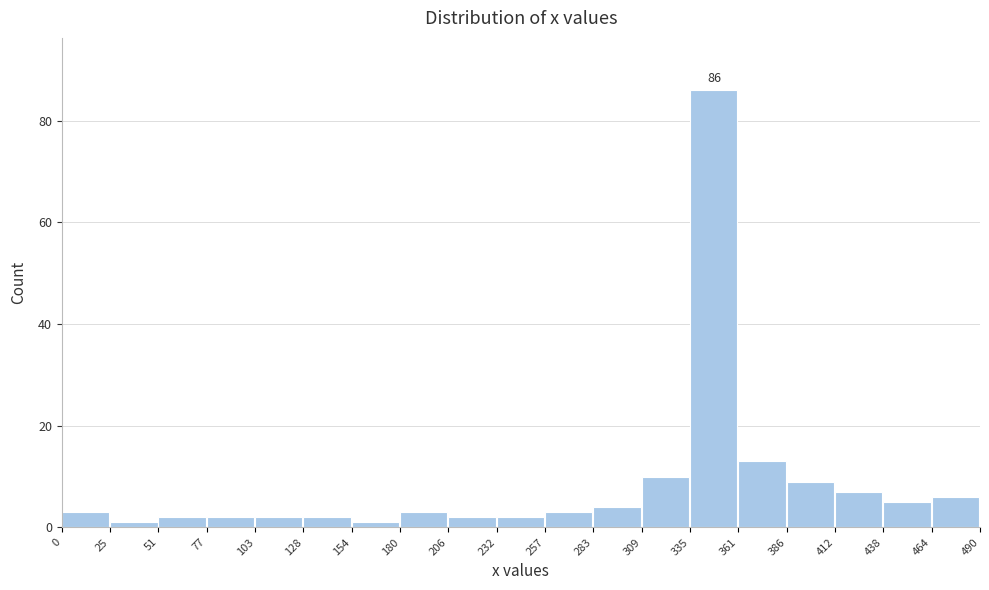

Which range on the x-axis has the tallest bar?

335 to 361